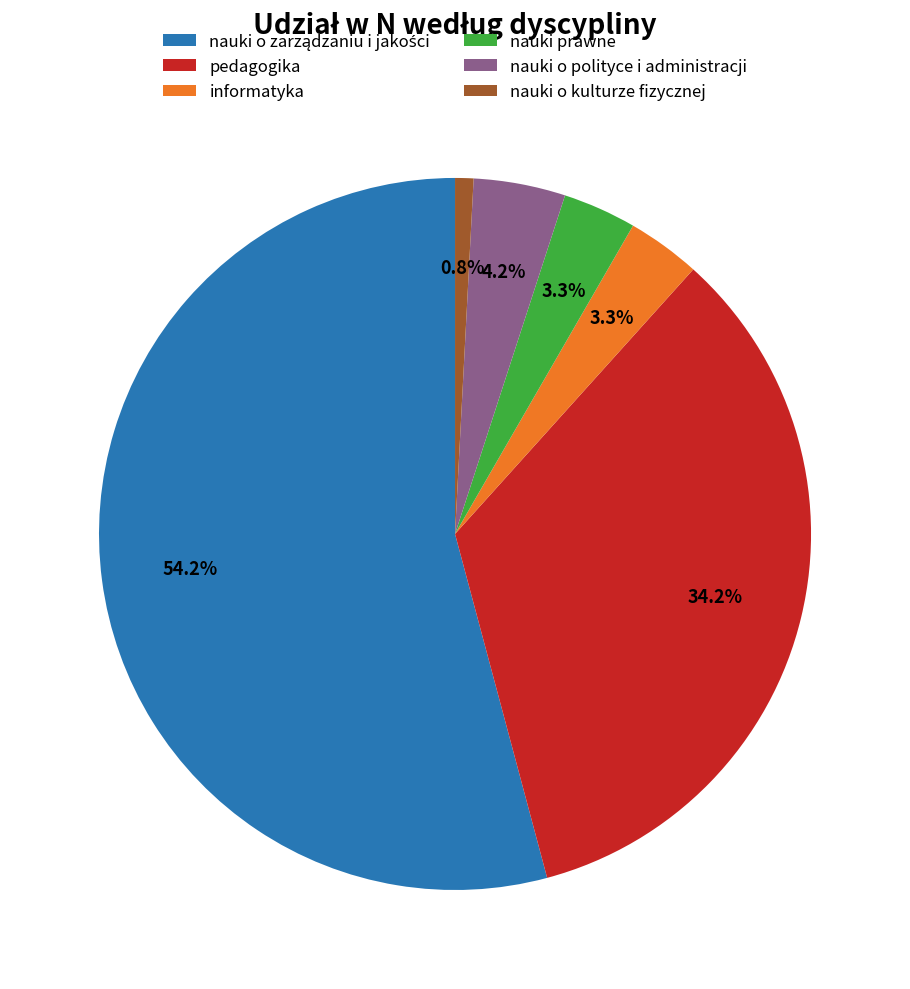

To the nearest percent, what is the difference between the largest and smallest slice percentages?

53%